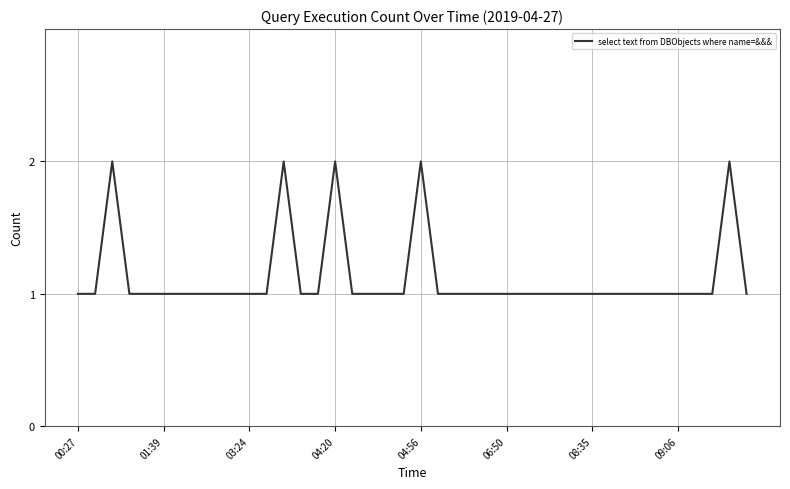

The chart shows a value of 1 at 08:35. True or false?

True